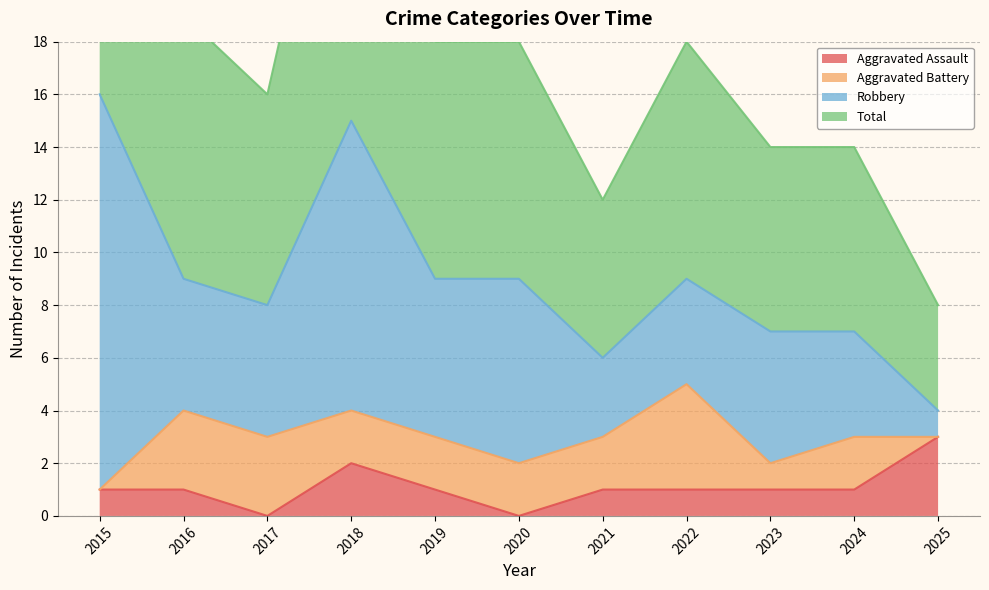

What is the difference between the Aggravated Assault values at 2025 and 2024?

2